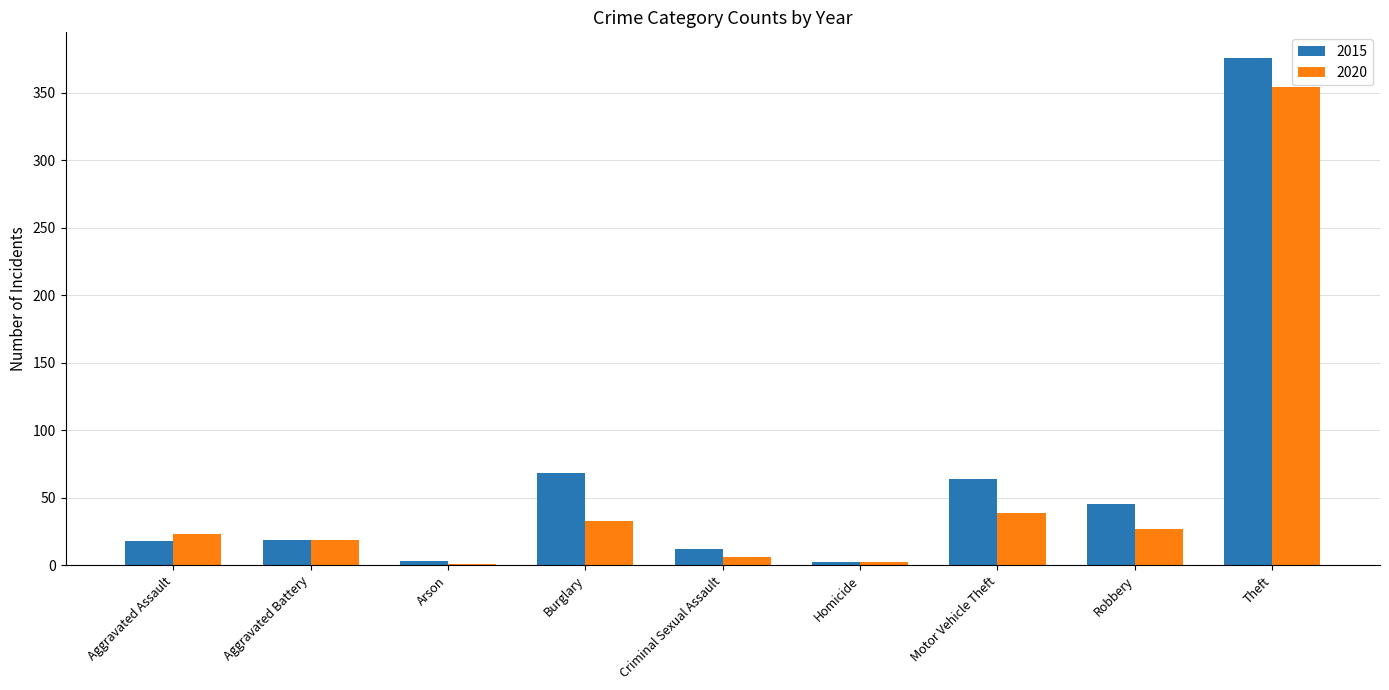

Are the bars horizontal?

No